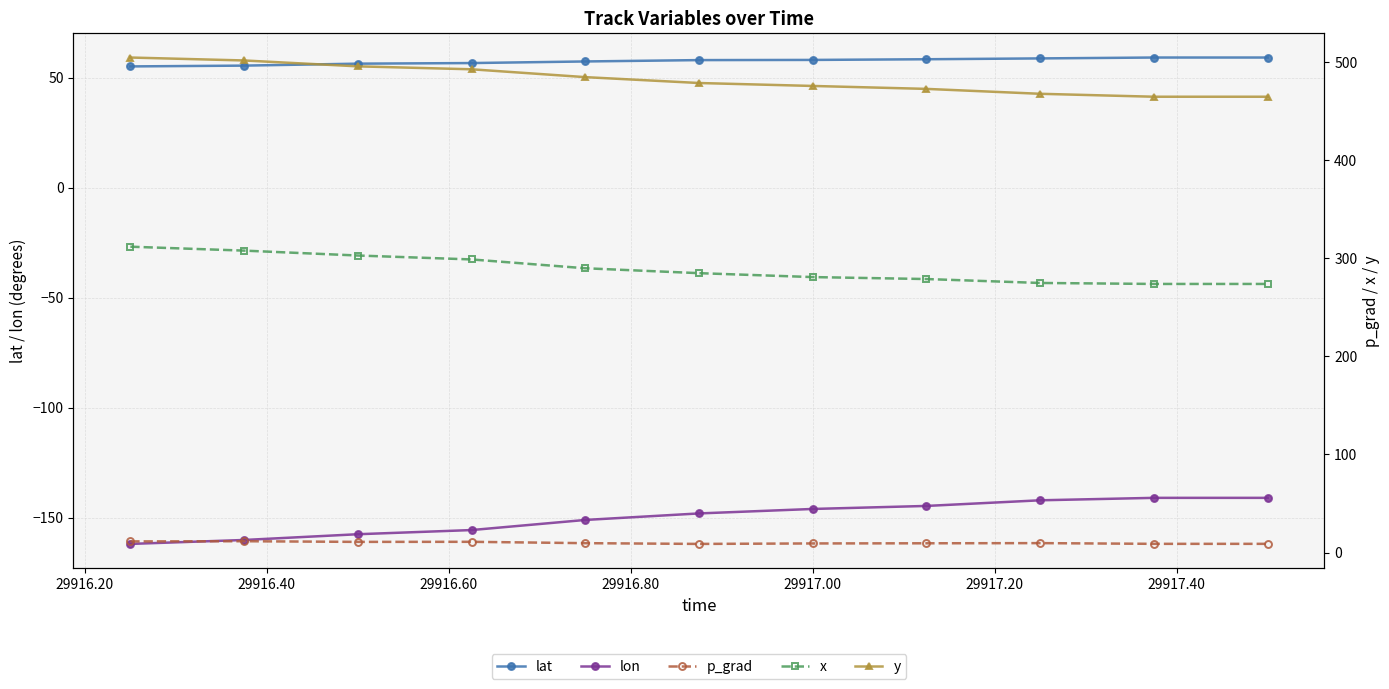

What is the maximum value shown in the chart?

505.0